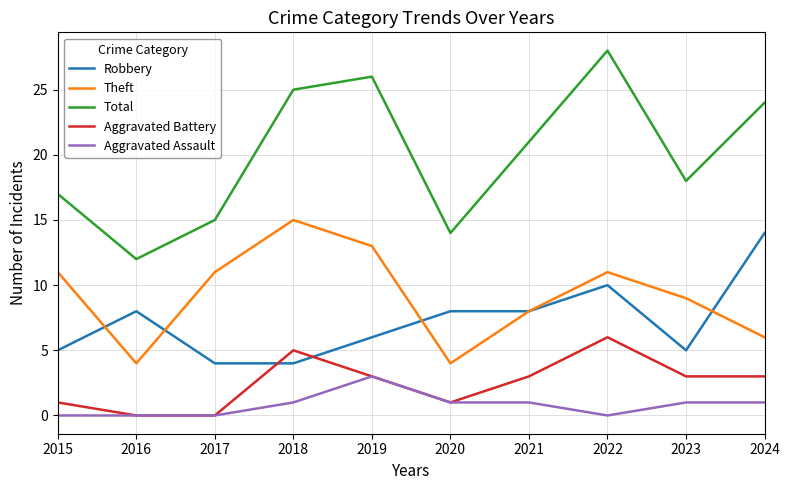

What is the difference between the second highest and minimum values in the Total series?

14